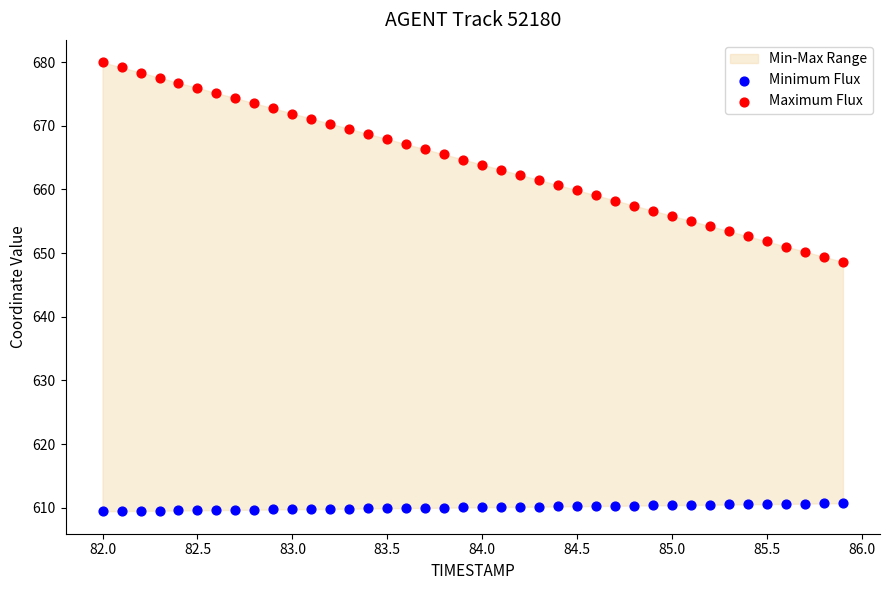

Which series reaches the maximum Y coordinate?

Maximum Flux